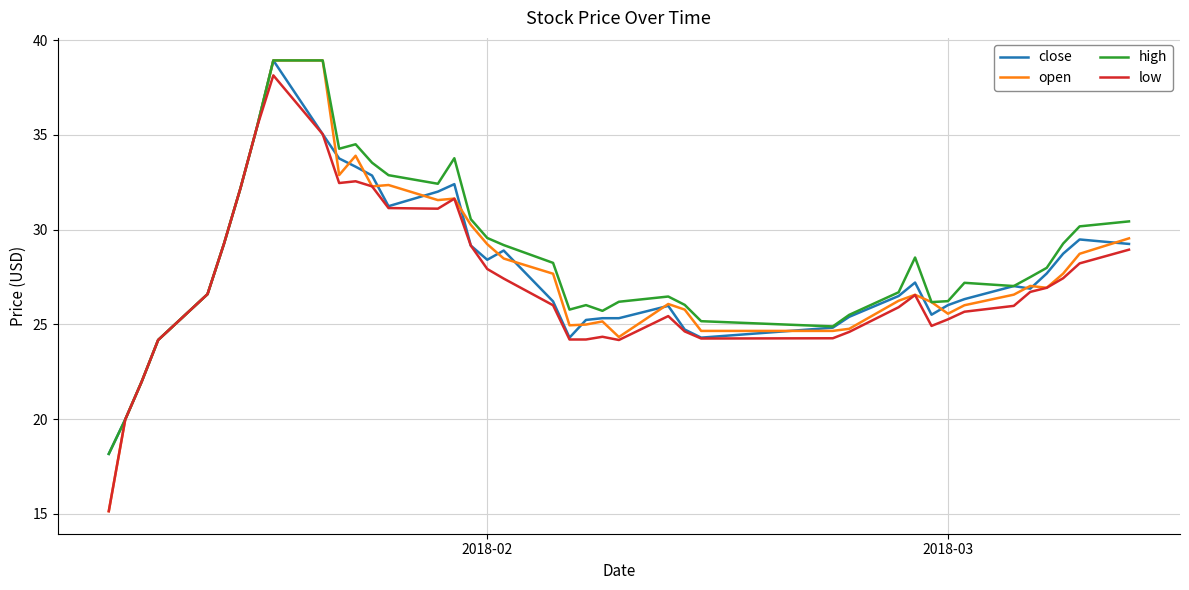

Which series has the widest spread of values?

open